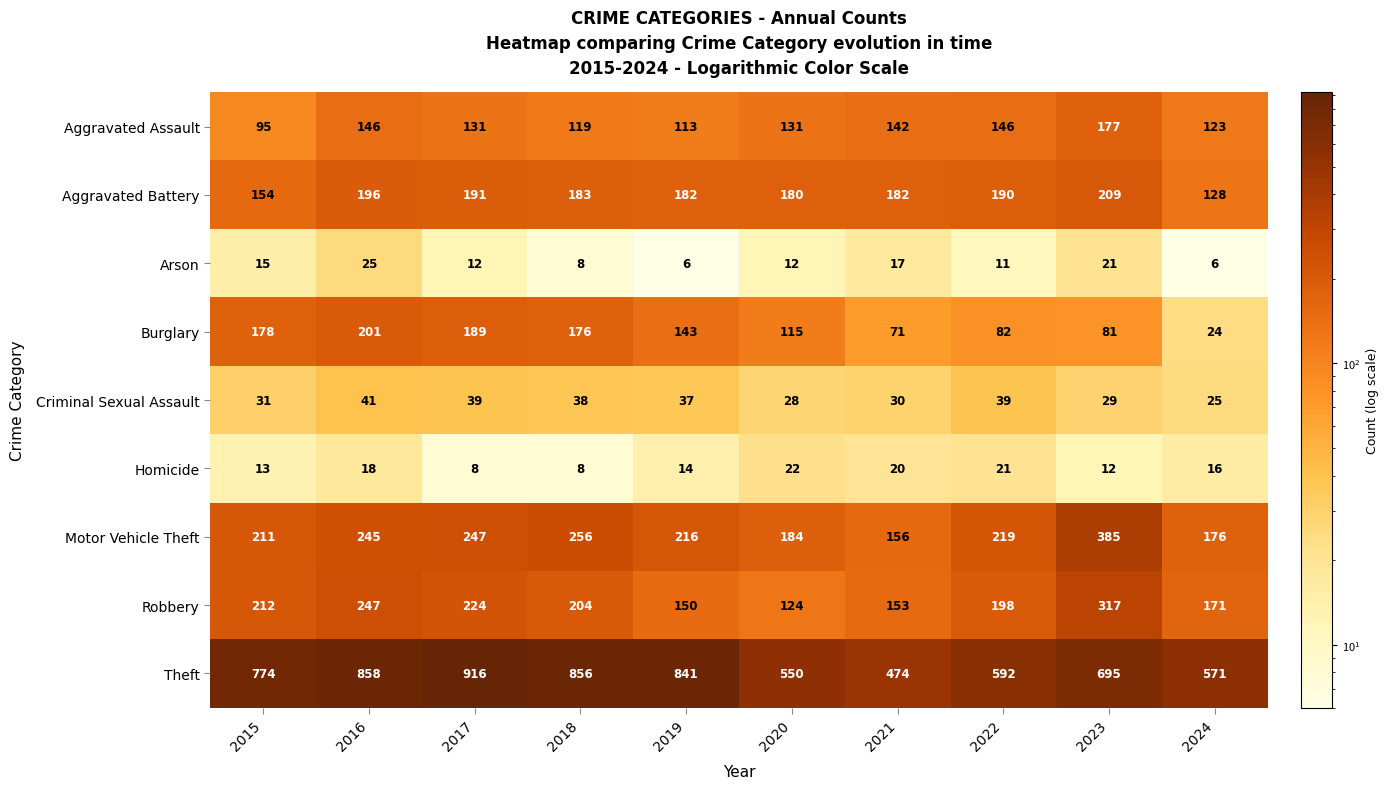

Is it true that Robbery equals 147 at 2023?

False